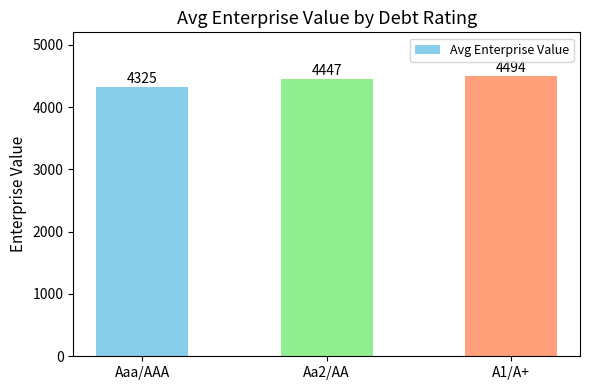

Are the bars grouped side by side (vs. stacked)?

No